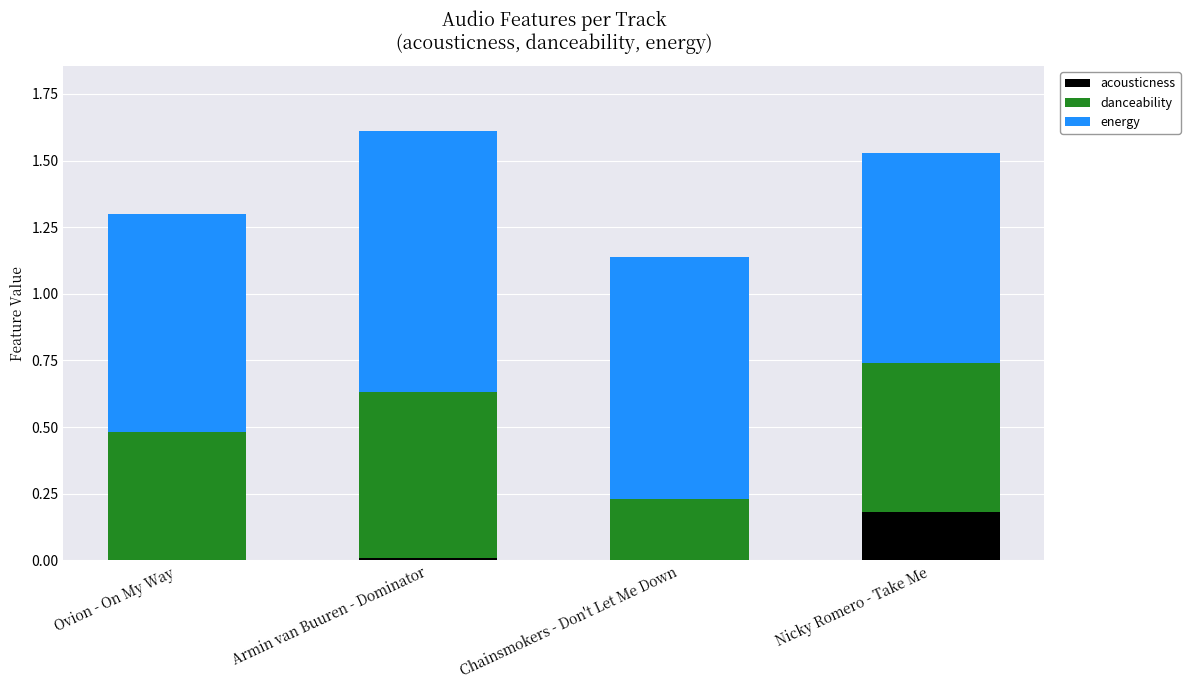

Are the bars grouped side by side (vs. stacked)?

No